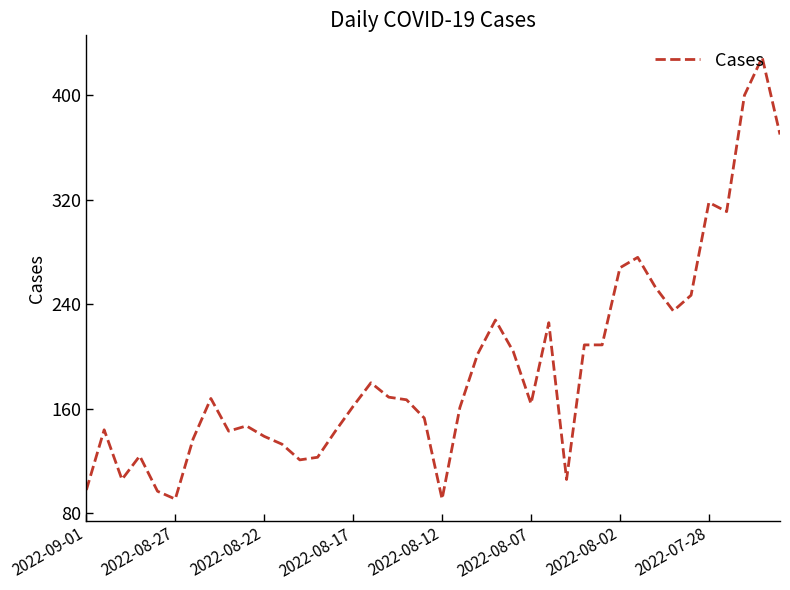

What is the greatest value displayed?

429